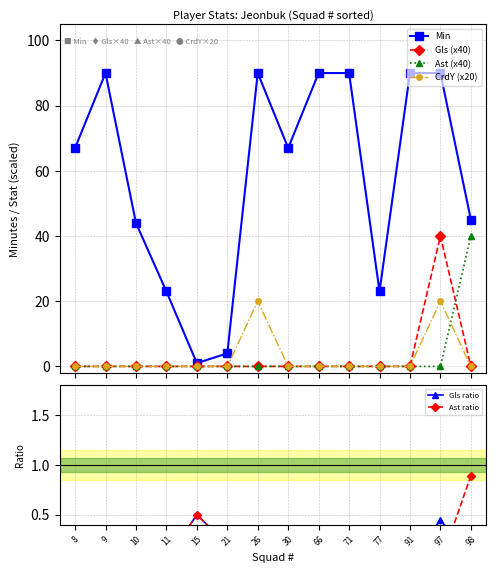

Where is Gls (x40) nearest to the value 20?

8